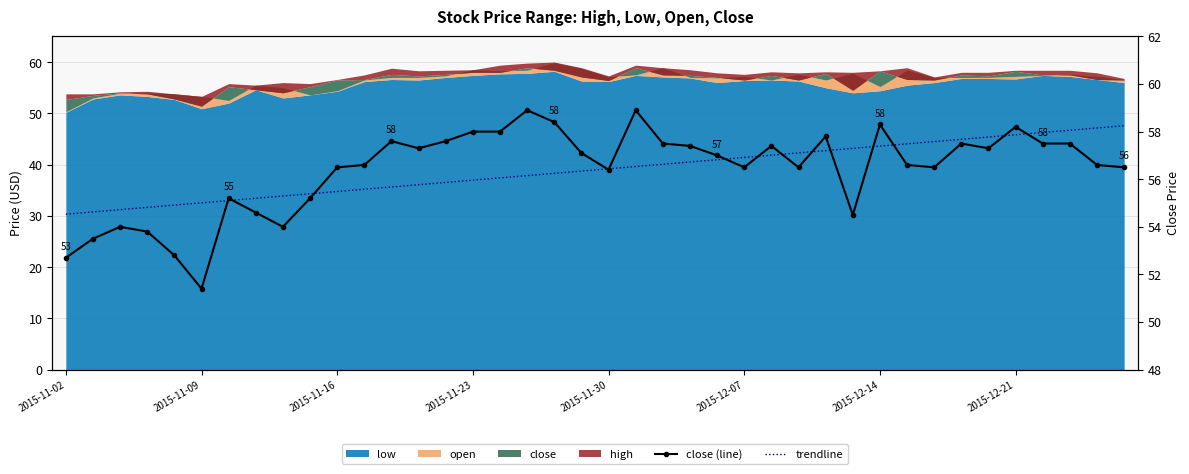

How many intersections are there between close (line) and trendline?

14